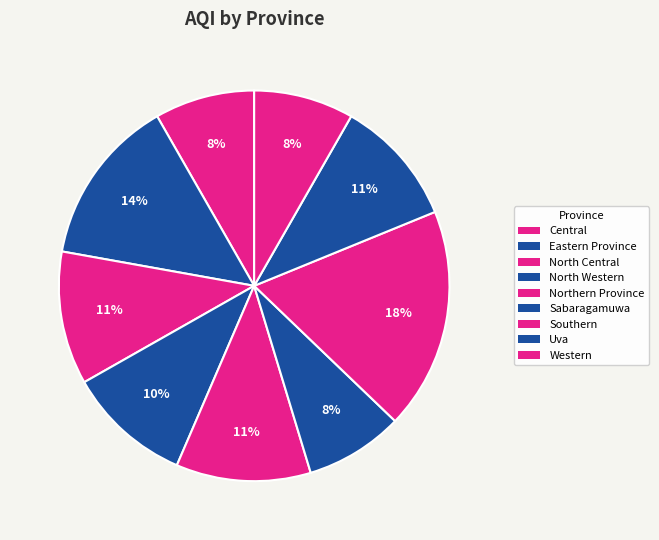

To the nearest percent, what percentage of the pie is North Central?

11%